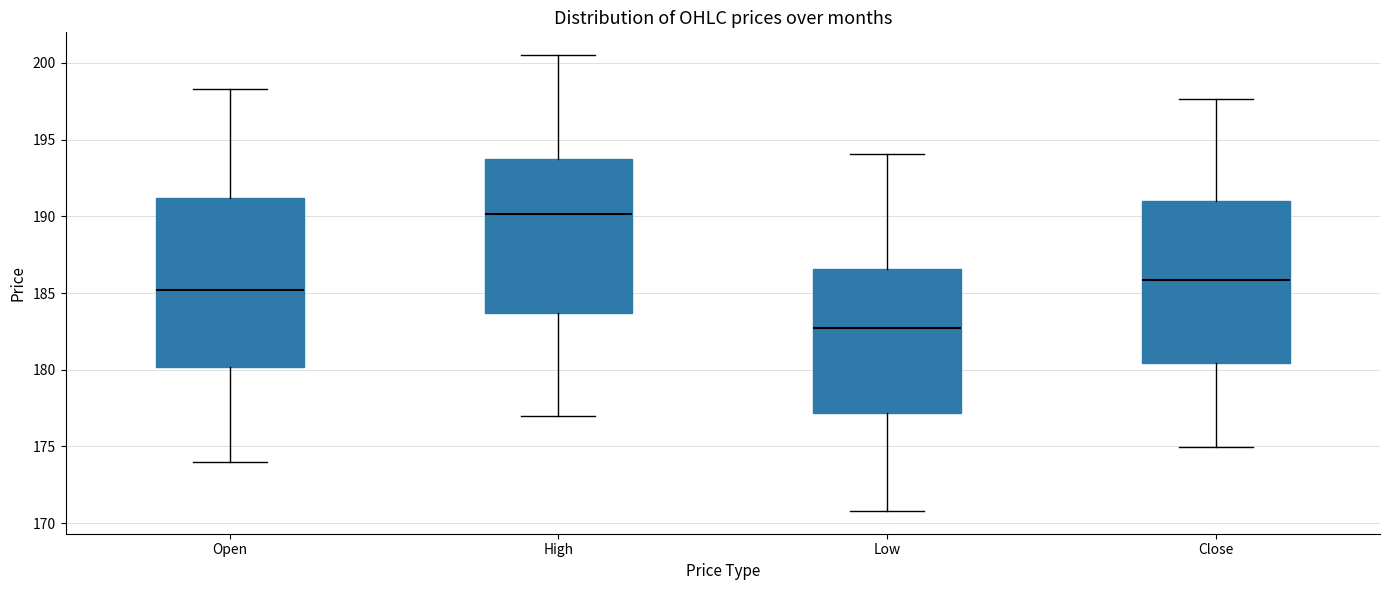

Which box has the highest median line?

High